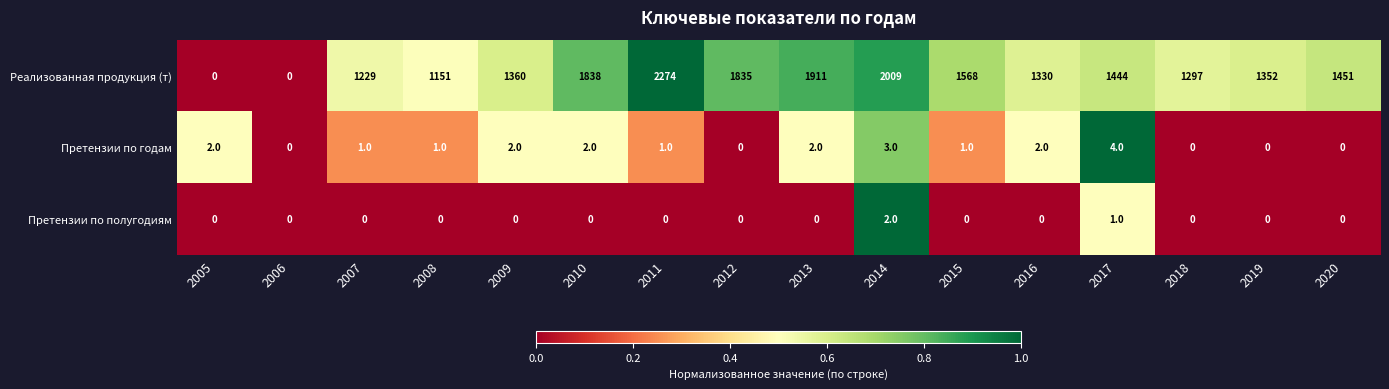

At which label does Реализованная продукция (т) first exceed 1444?

2010